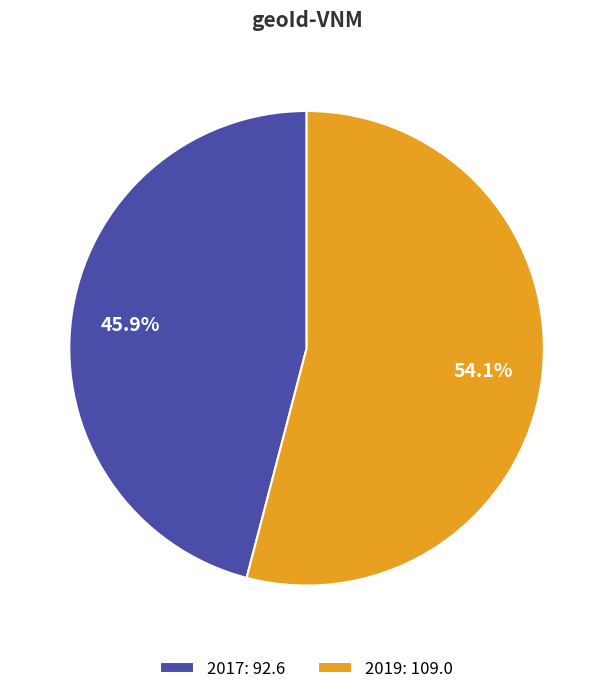

Which slice is the smallest?

2017